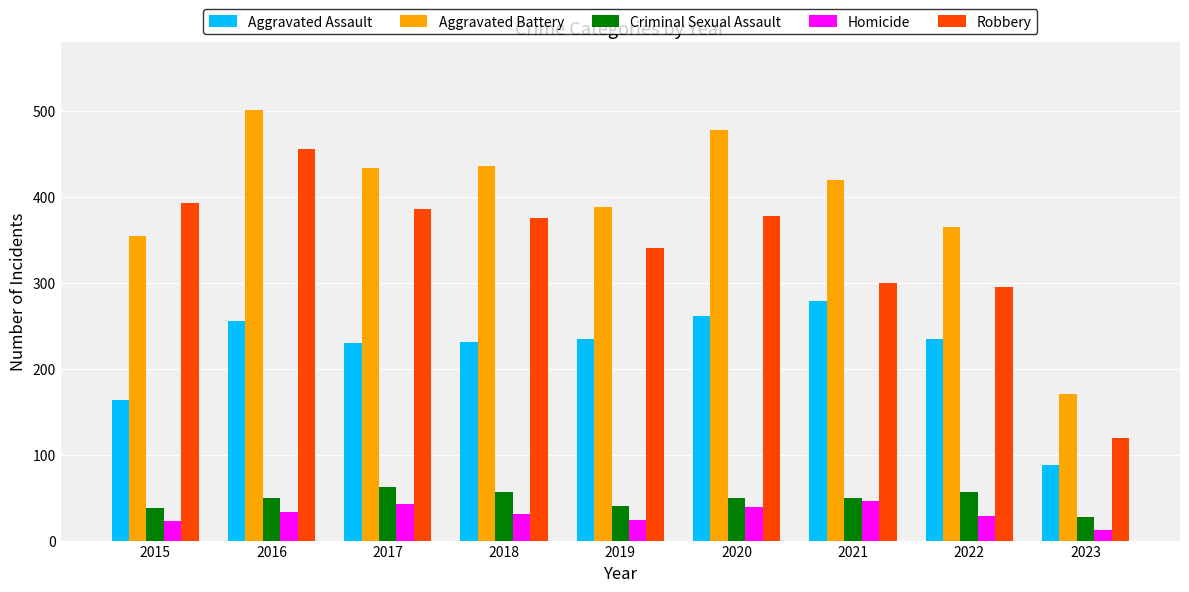

What is the minimum value for Aggravated Battery?

171